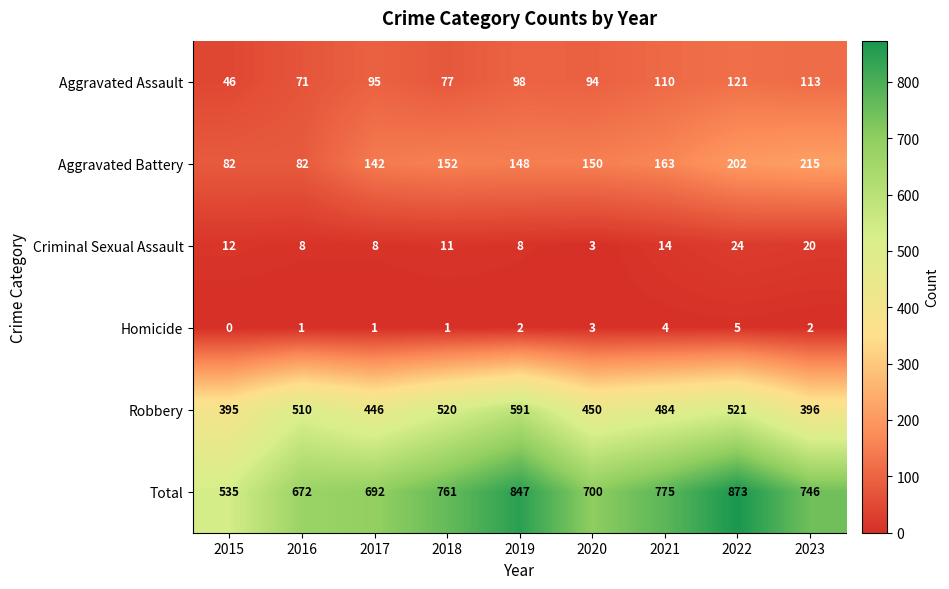

What is the difference between the second highest and second lowest values in the Total series?

175